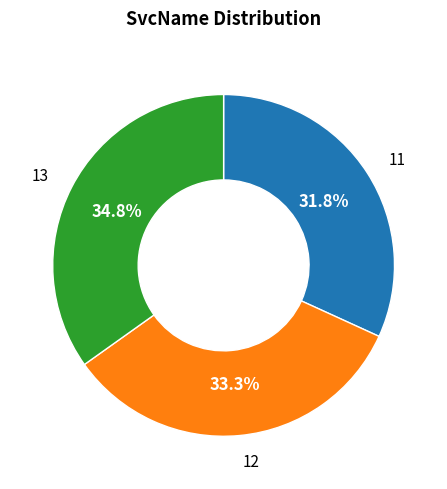

Does 13 account for over 50% of the chart?

No